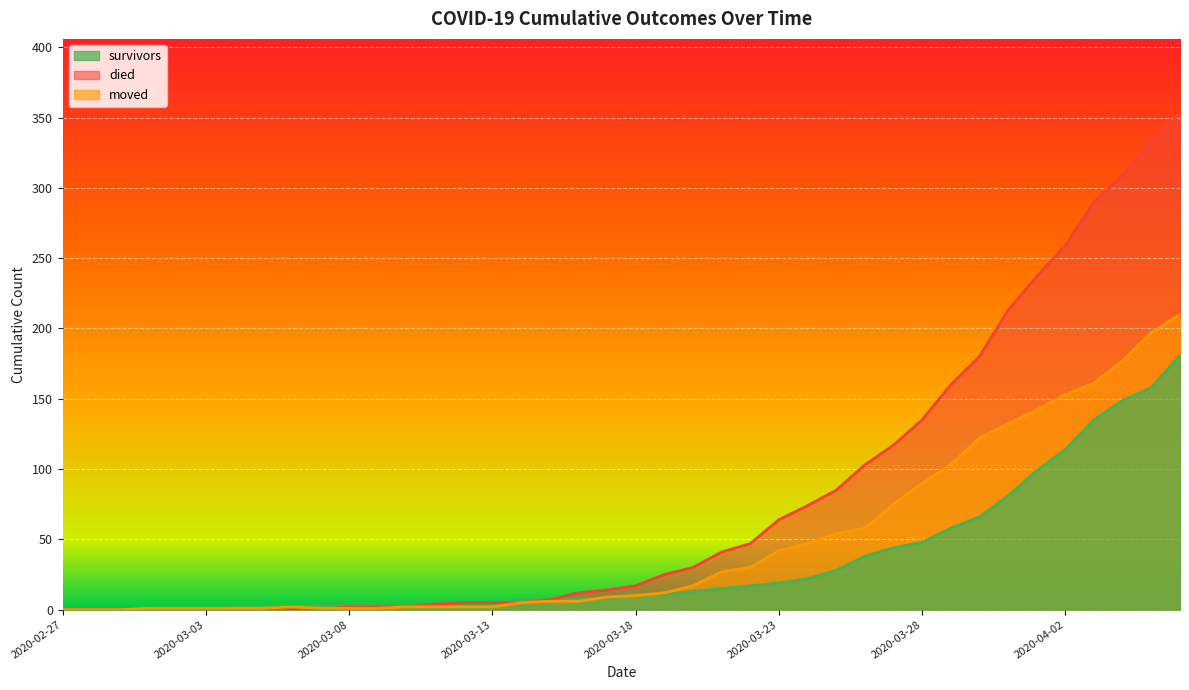

True or false: died has more than 1 interior local peaks.

False